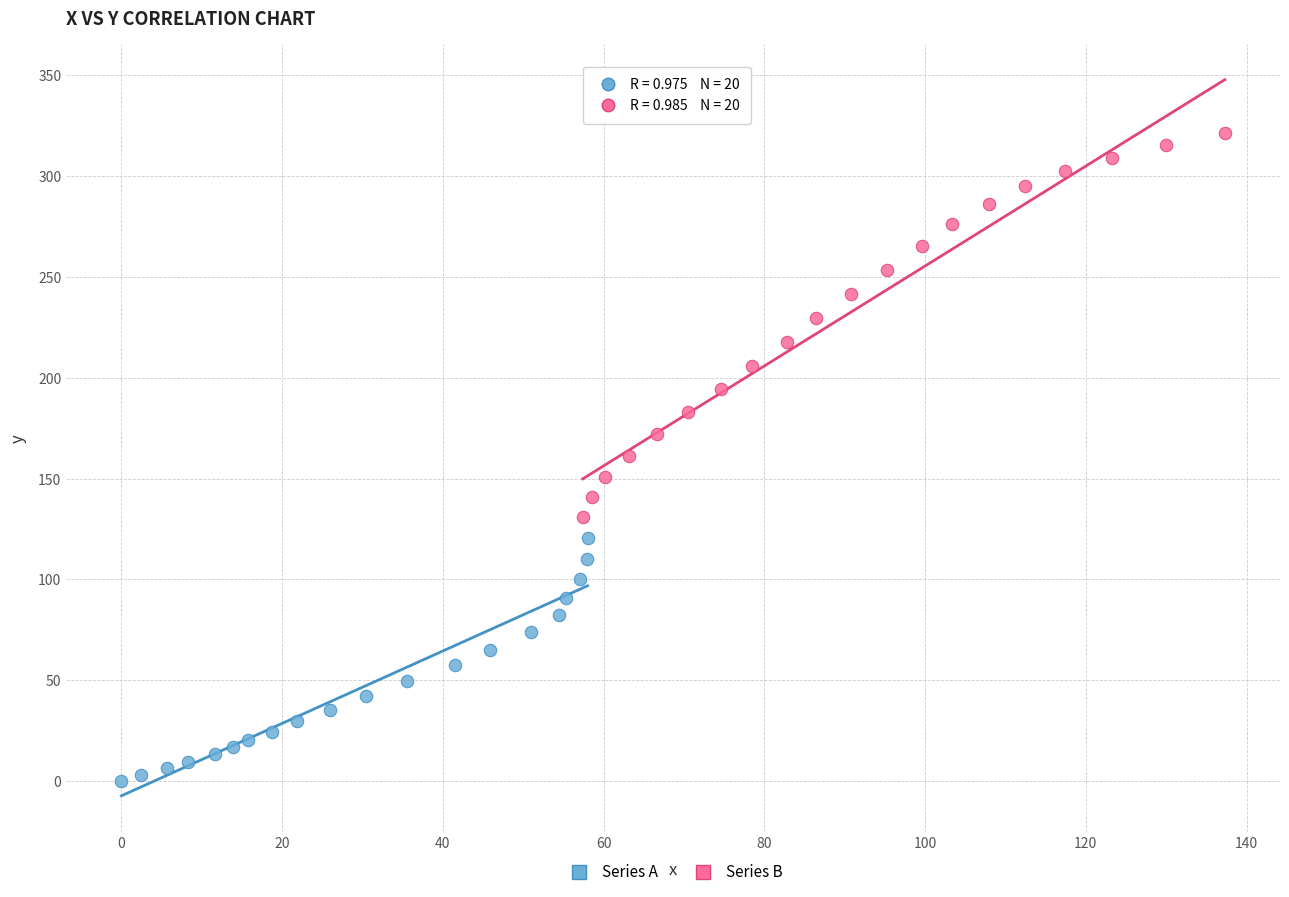

Which series contains the lowest Y value?

Series A